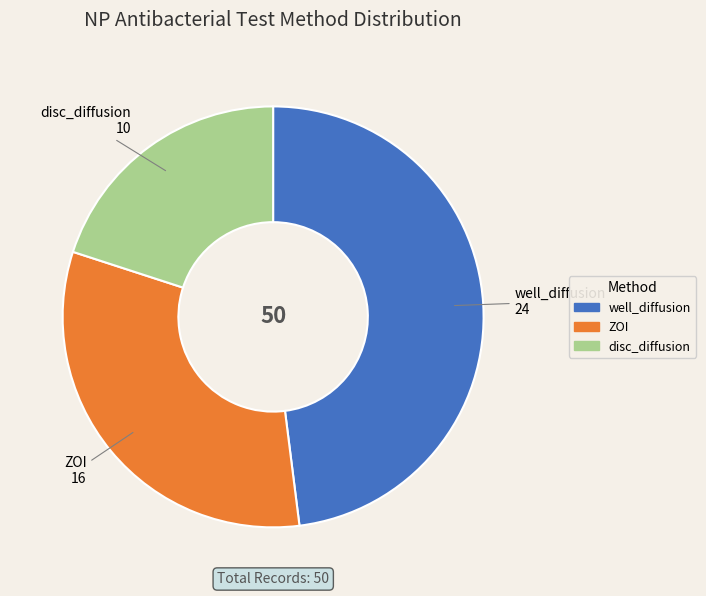

How many segments does this pie chart have?

3